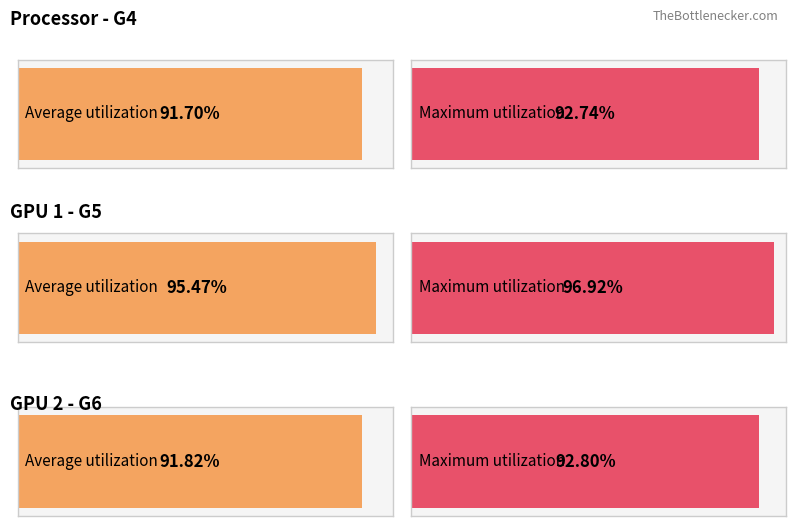

True or false: G6 has a value of 0.6 at 6.

False